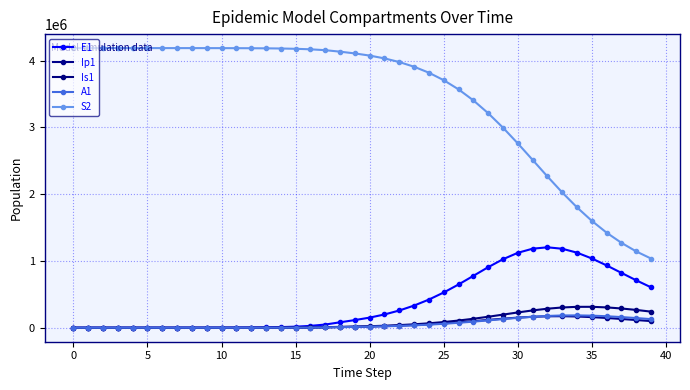

Is this an area chart (filled region under the line)?

No